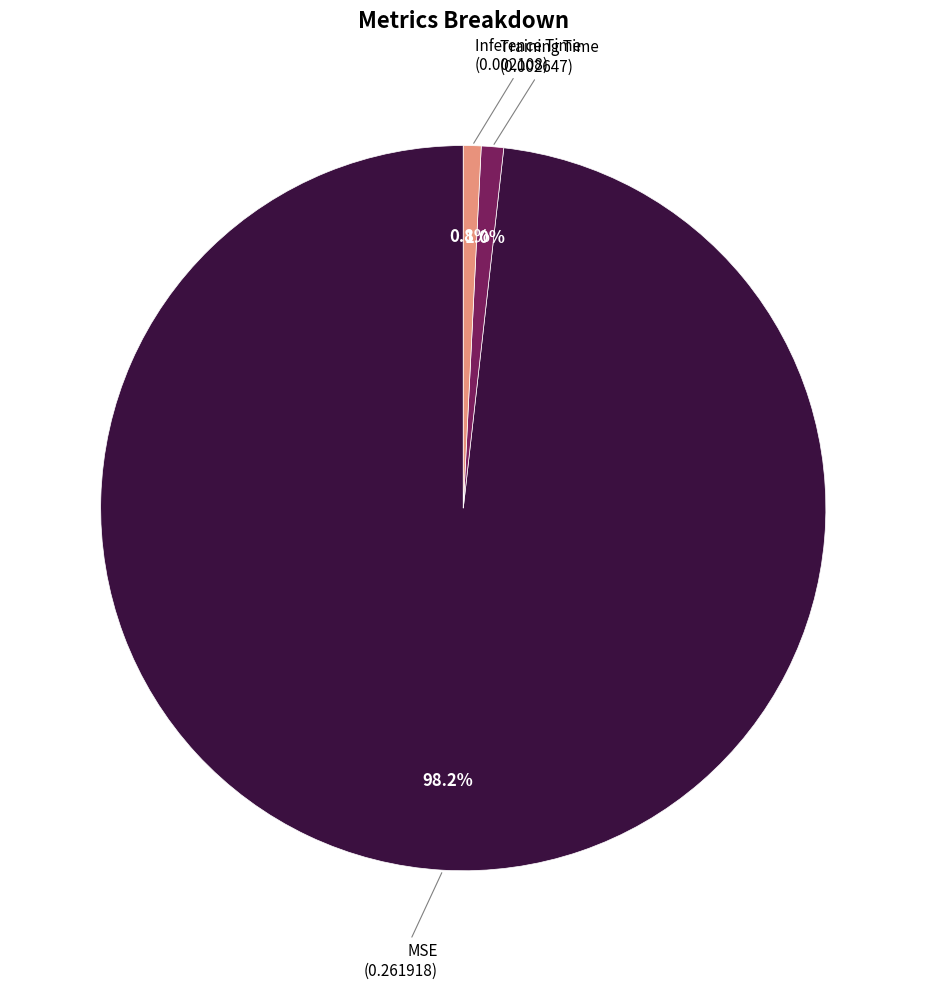

What percentage is the MSE slice, to the nearest percent?

98%